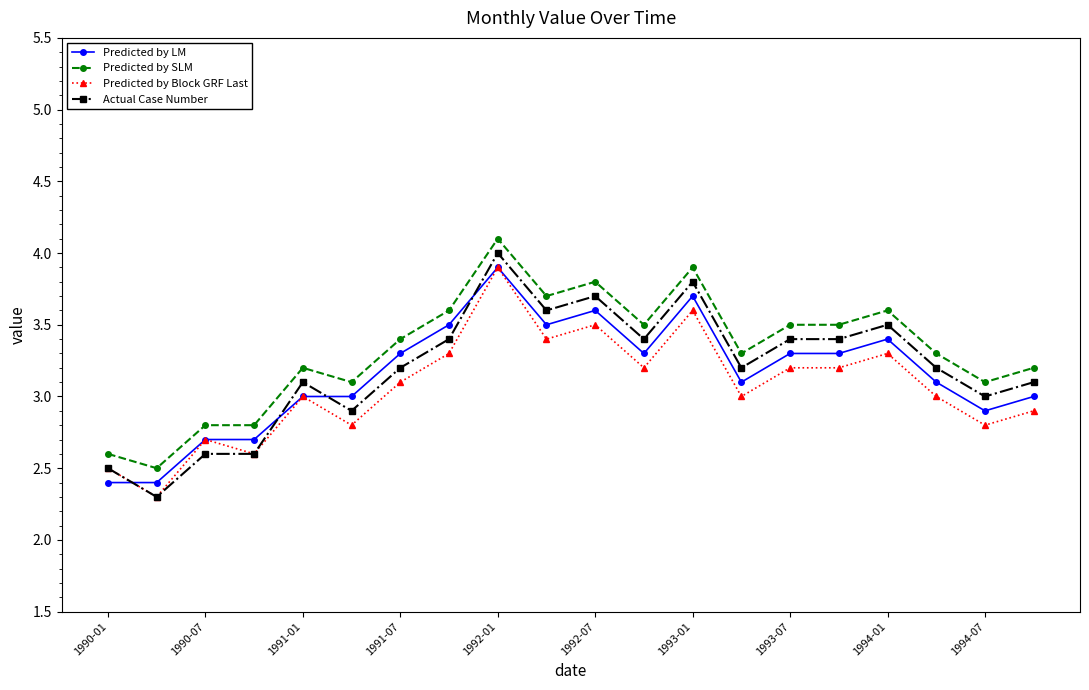

Which series has the largest range (max minus min)?

Actual Case Number